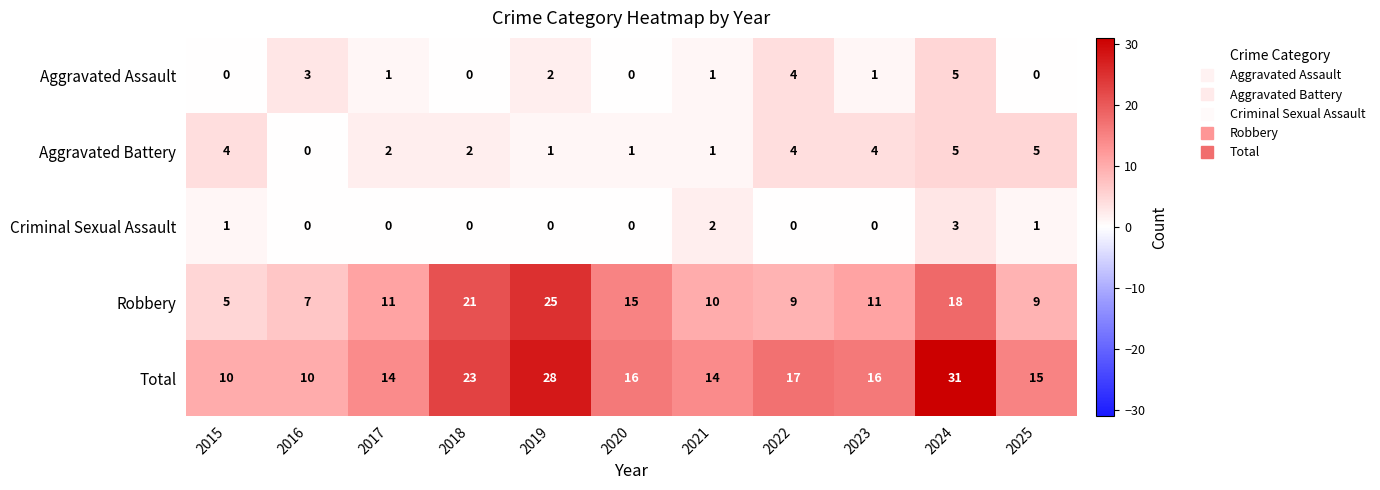

What is the average value of the Total series?

18